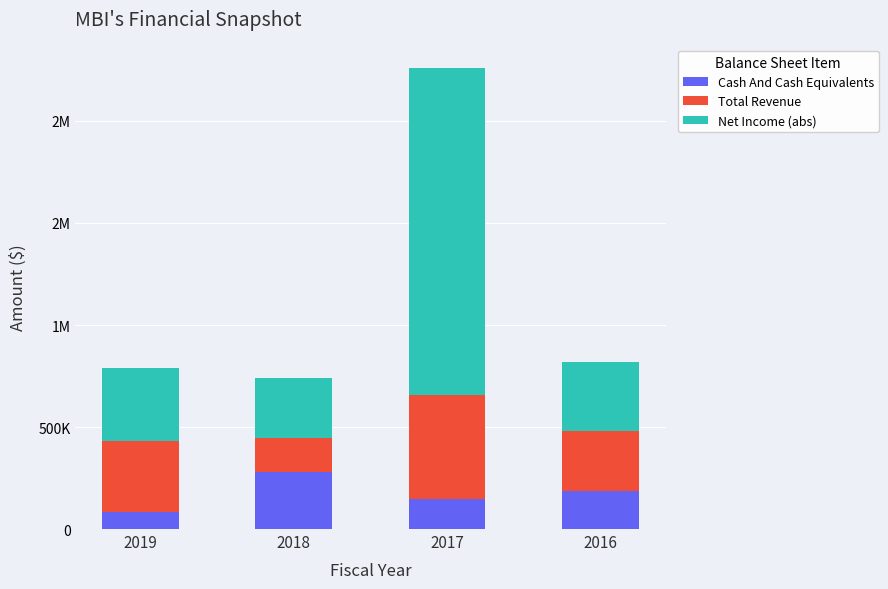

What are all the series names shown in the legend?

Cash And Cash Equivalents, Total Revenue, Net Income (abs)